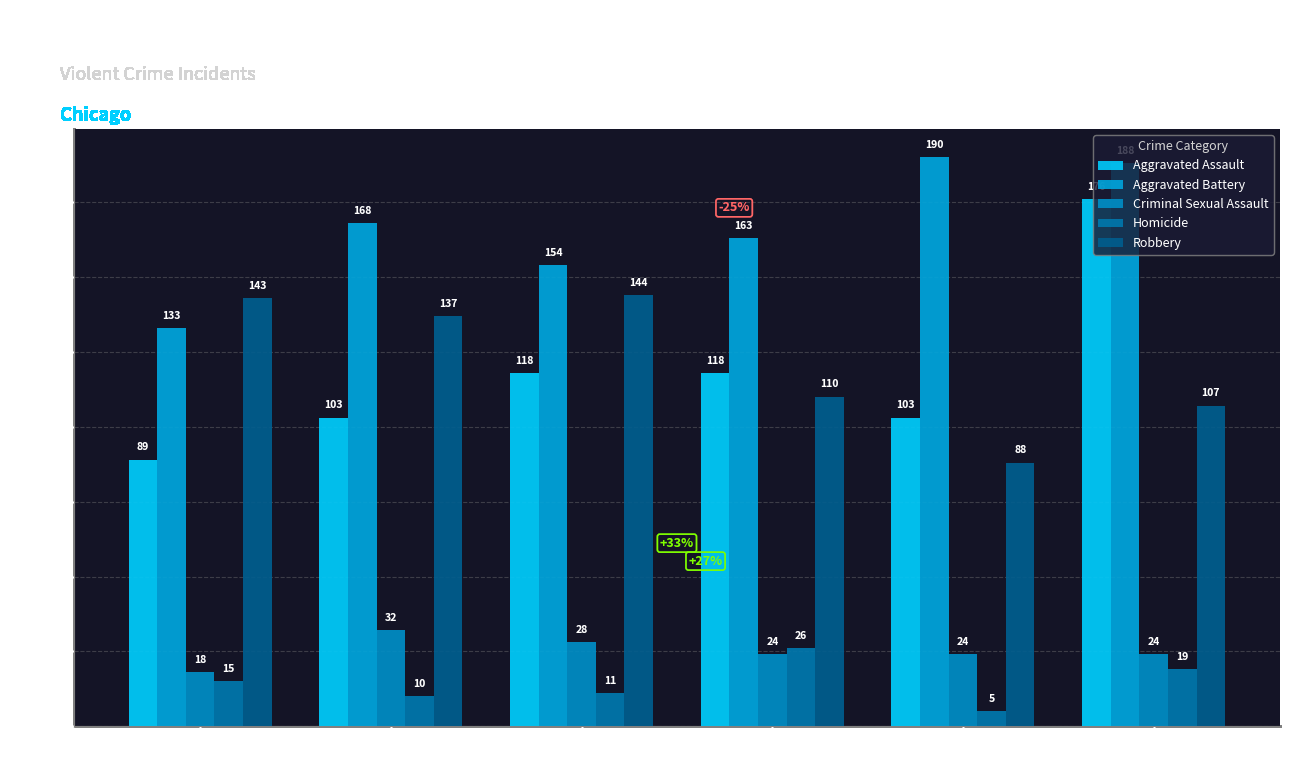

Is it true that Robbery equals 19 at 2019?

False